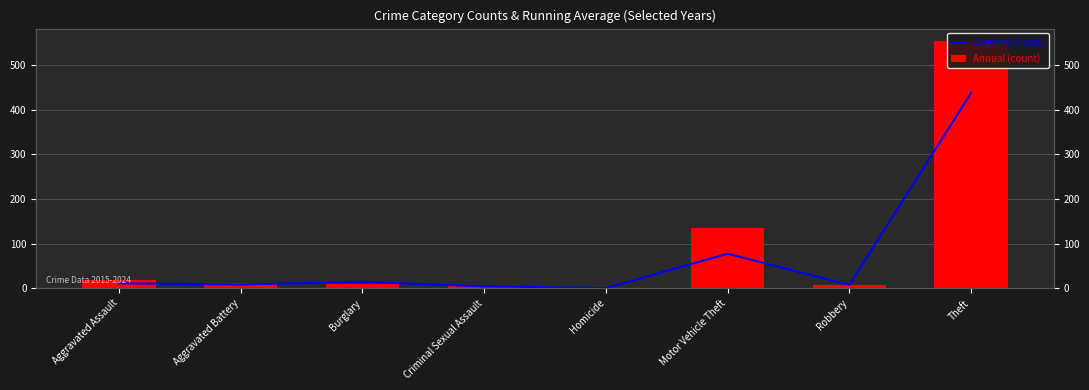

What position from the left is Robbery?

7